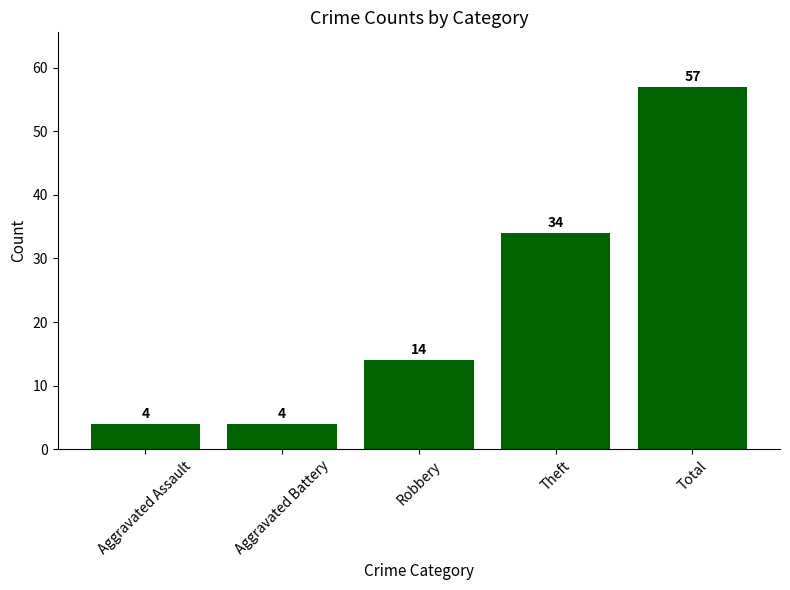

Does the chart contain stacked bars?

No